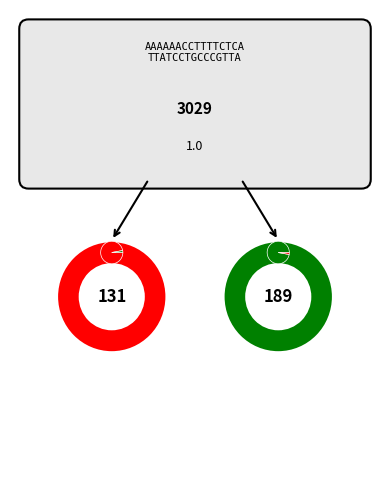

To the nearest percent, what is the difference between the largest and smallest slice percentages?

65%